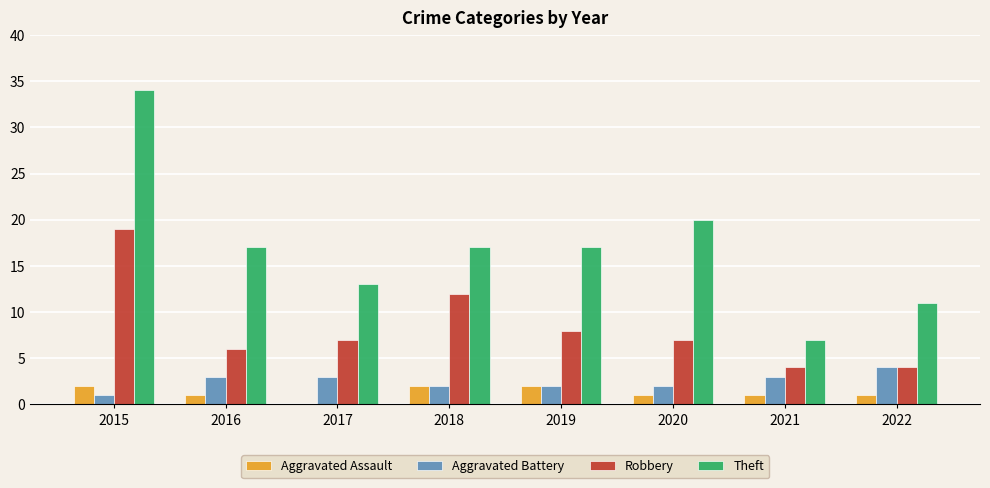

The Aggravated Assault series shows 1 at 2022. True or false?

True